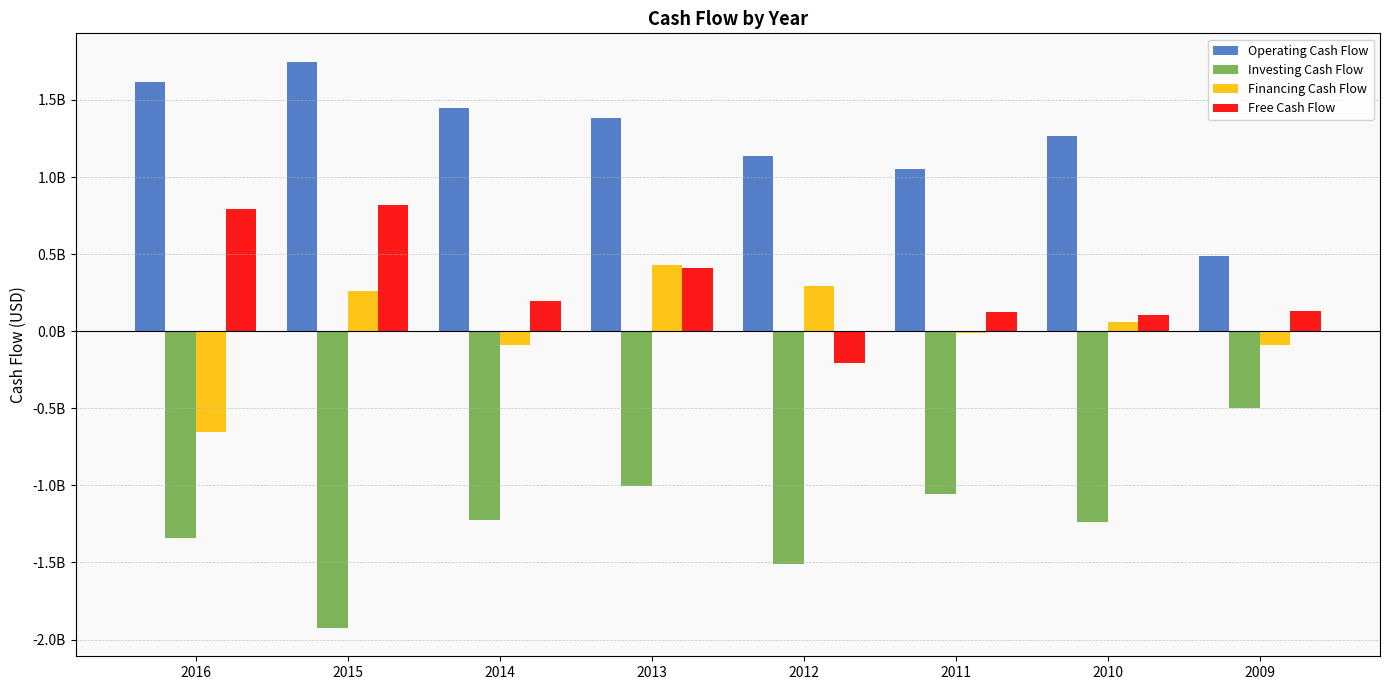

Which label corresponds to the smallest value in the chart?

2016